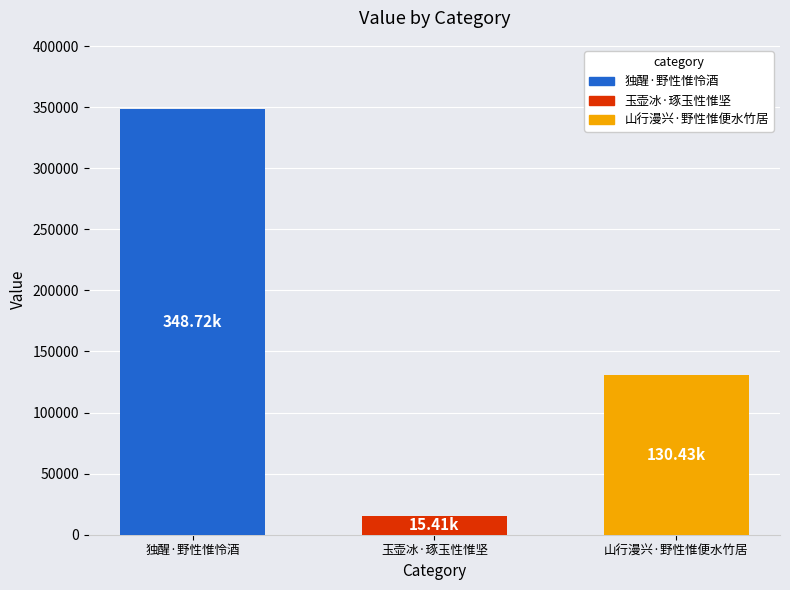

How many data points are less than 130429?

1